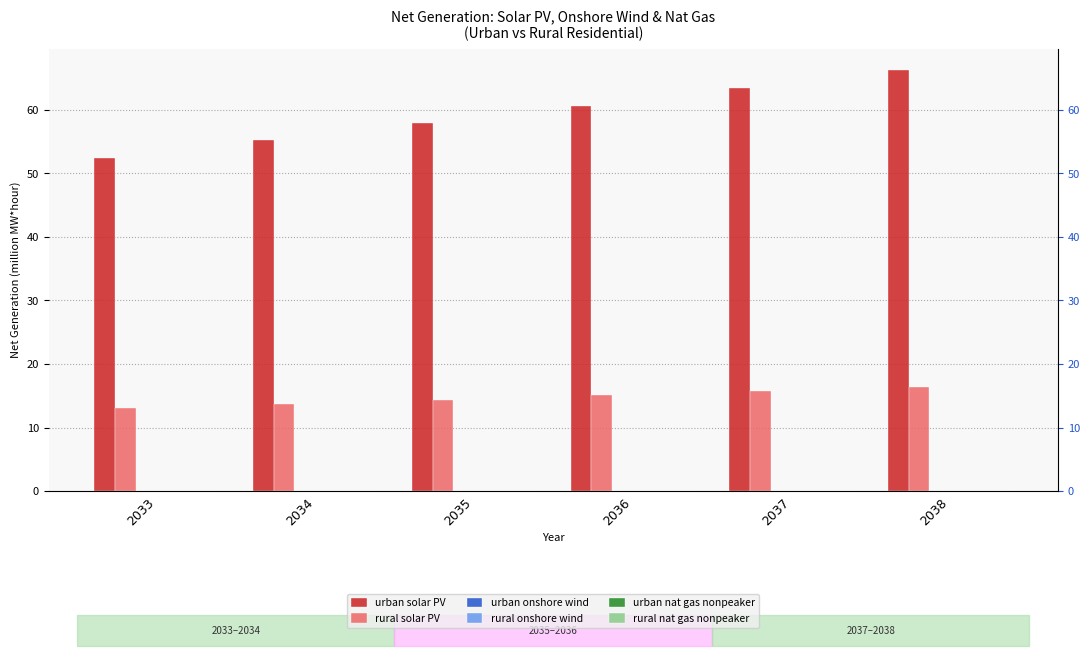

How many bars are there in total?

36